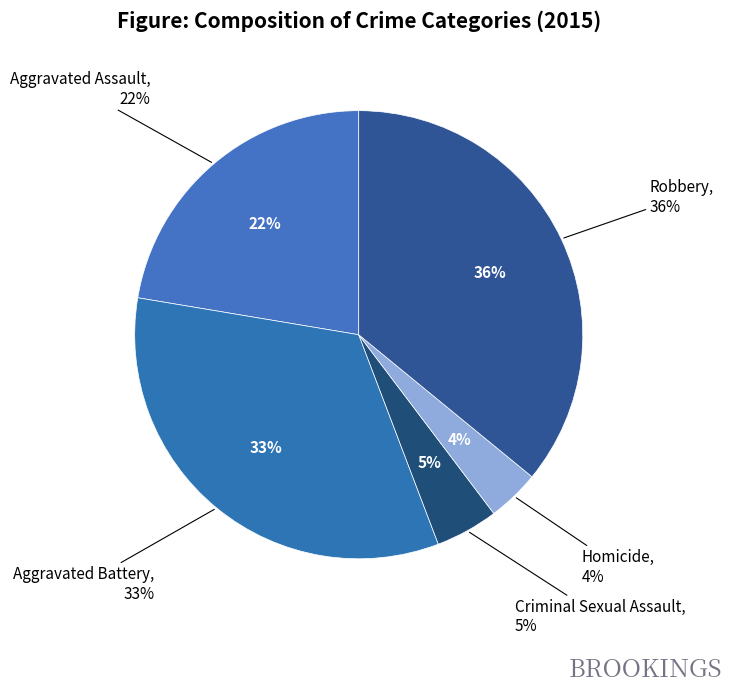

The Aggravated Battery slice represents 33% of the pie. True or false?

True